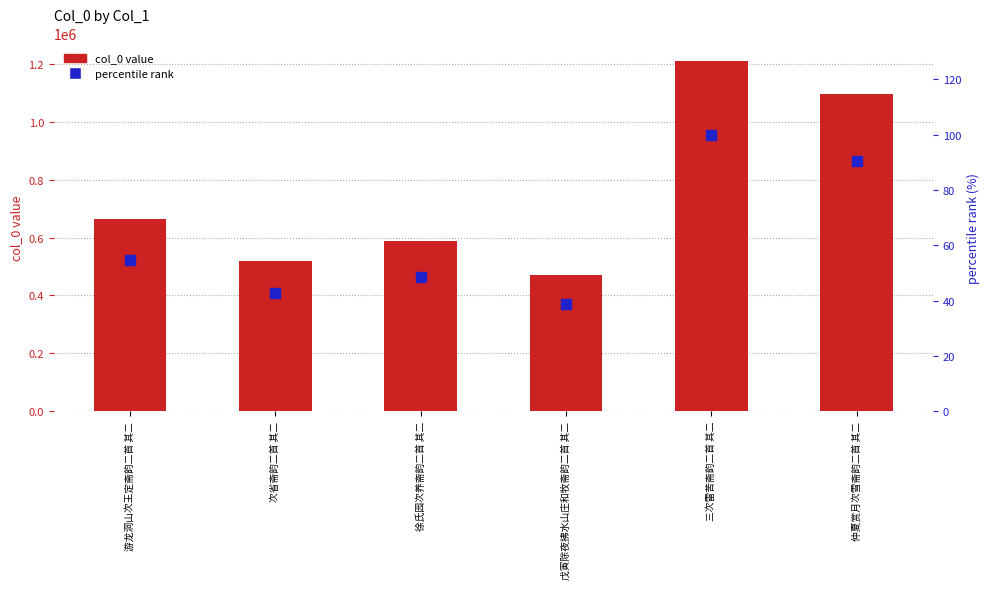

At which category is the sum across all series the highest?

三次雷苦斋韵二首 其二